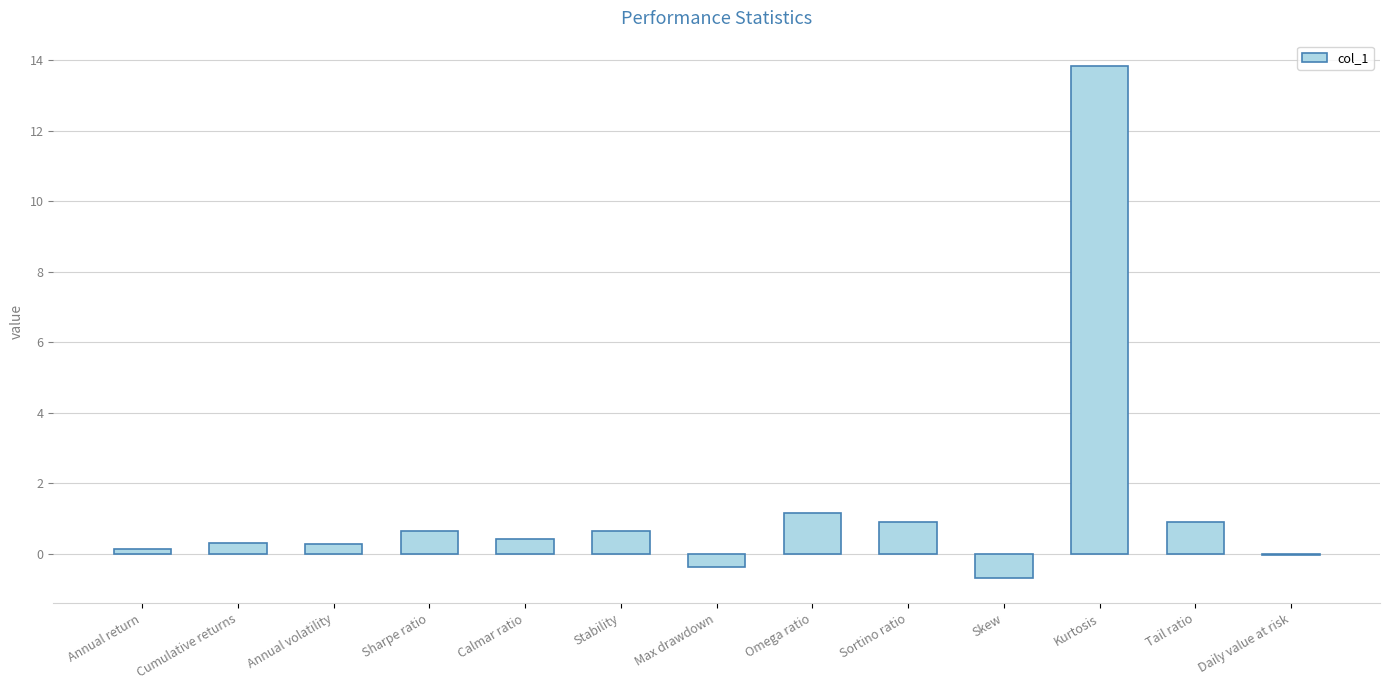

The chart shows a value of 0.4 at Calmar ratio. True or false?

True